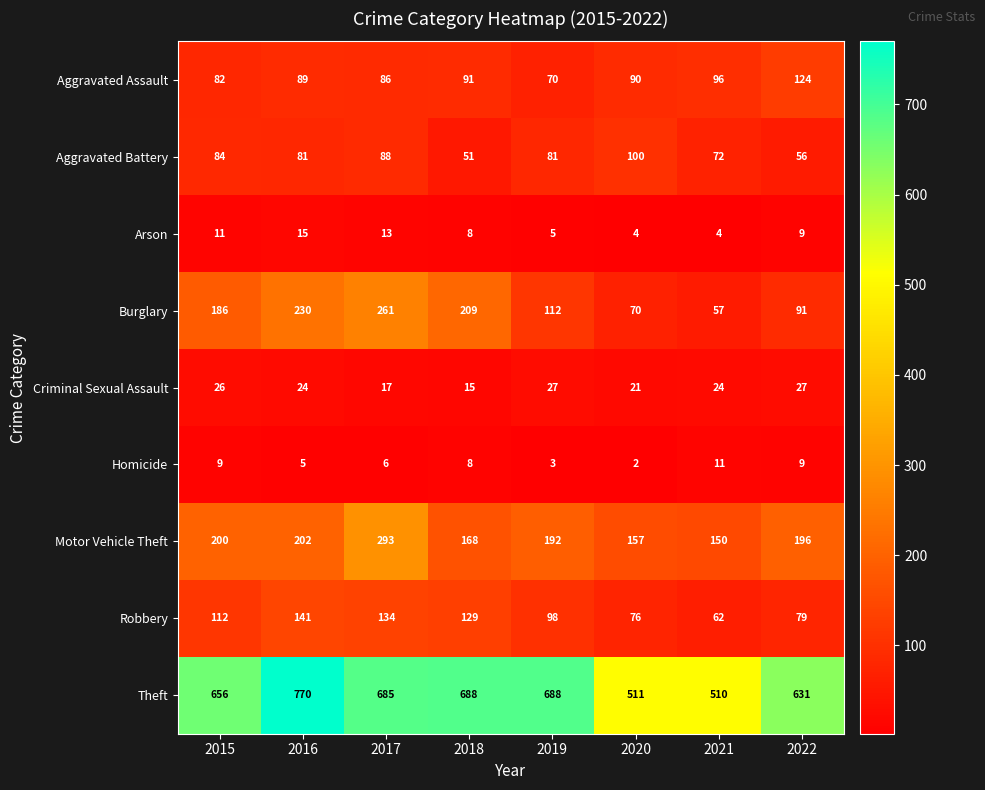

What is the difference between the second highest and minimum values in the Arson series?

9